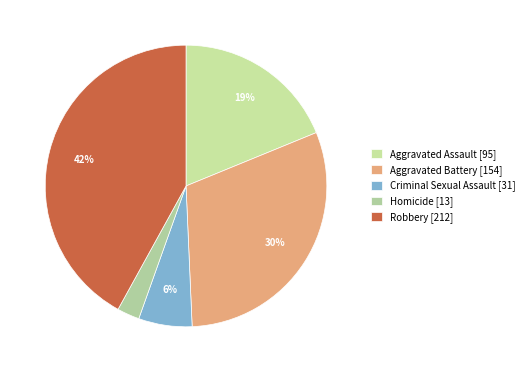

To the nearest percent, what is the average slice percentage?

20%